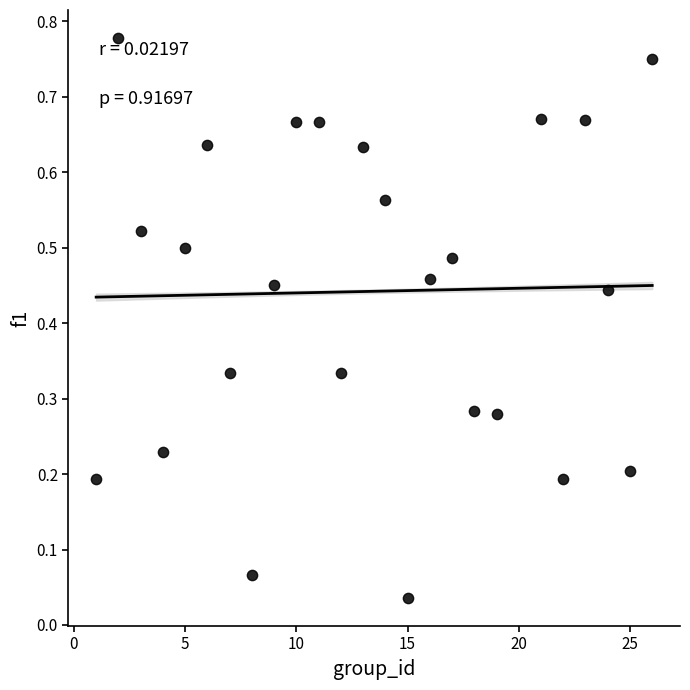

What is the range of X values (max minus min)?

25.0